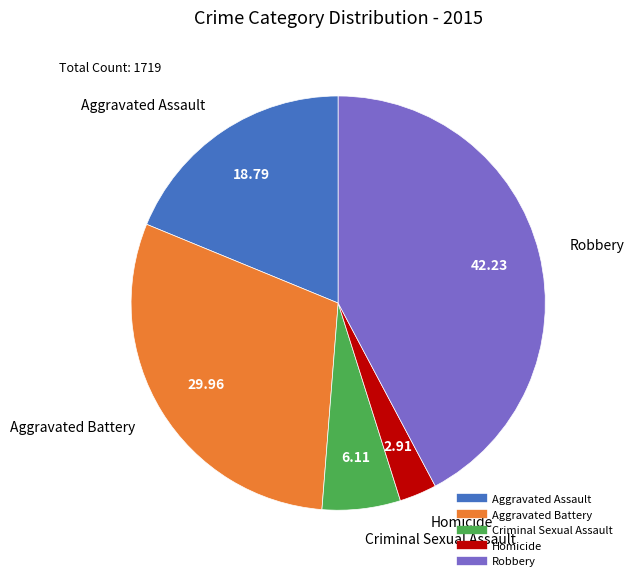

What is the largest slice in the pie chart?

Robbery